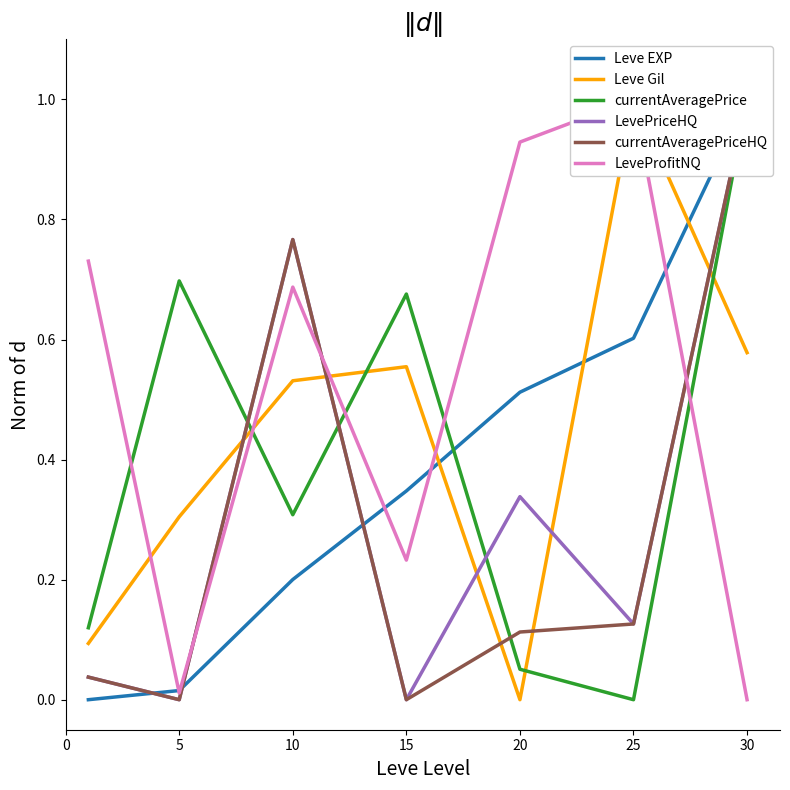

Rank the series by their maximum value, from lowest to highest.

Leve EXP, Leve Gil, currentAveragePrice, LevePriceHQ, currentAveragePriceHQ, LeveProfitNQ